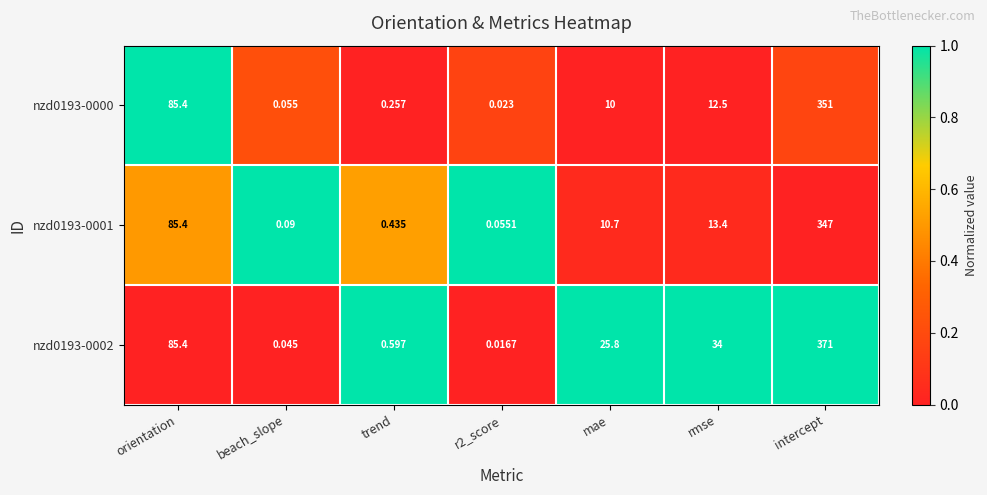

What is the total value across all series at beach_slope?

0.2